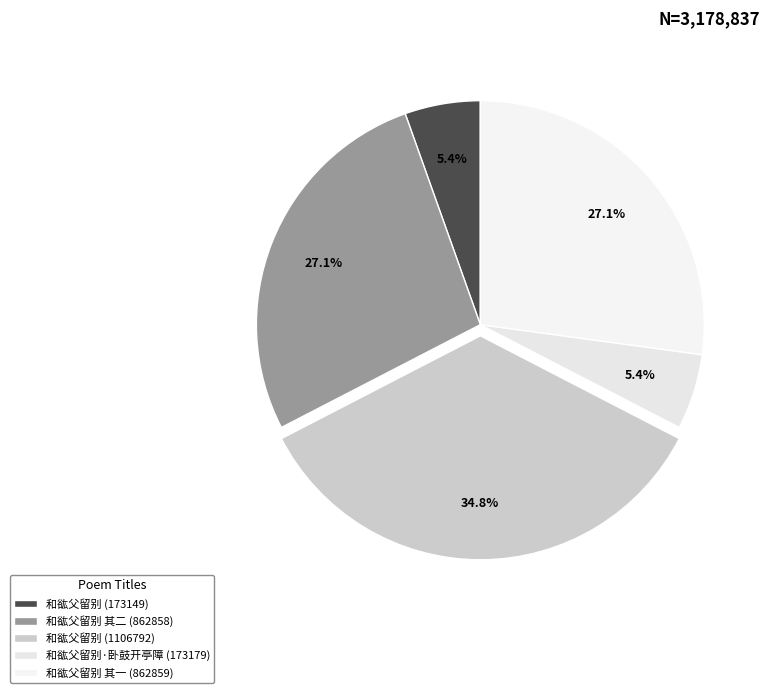

To the nearest percent, what is the difference between the 和谹父留别 其二 (862858) and 和谹父留别 (1106792) slice percentages?

8%